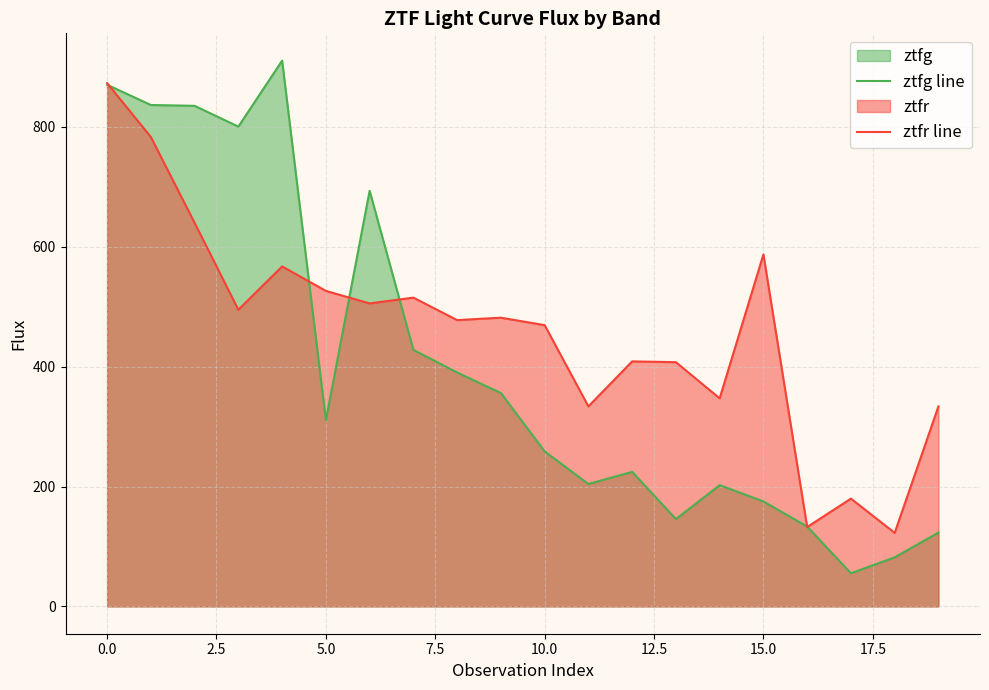

Rank the series by their average value, from lowest to highest.

ztfg line, ztfr line